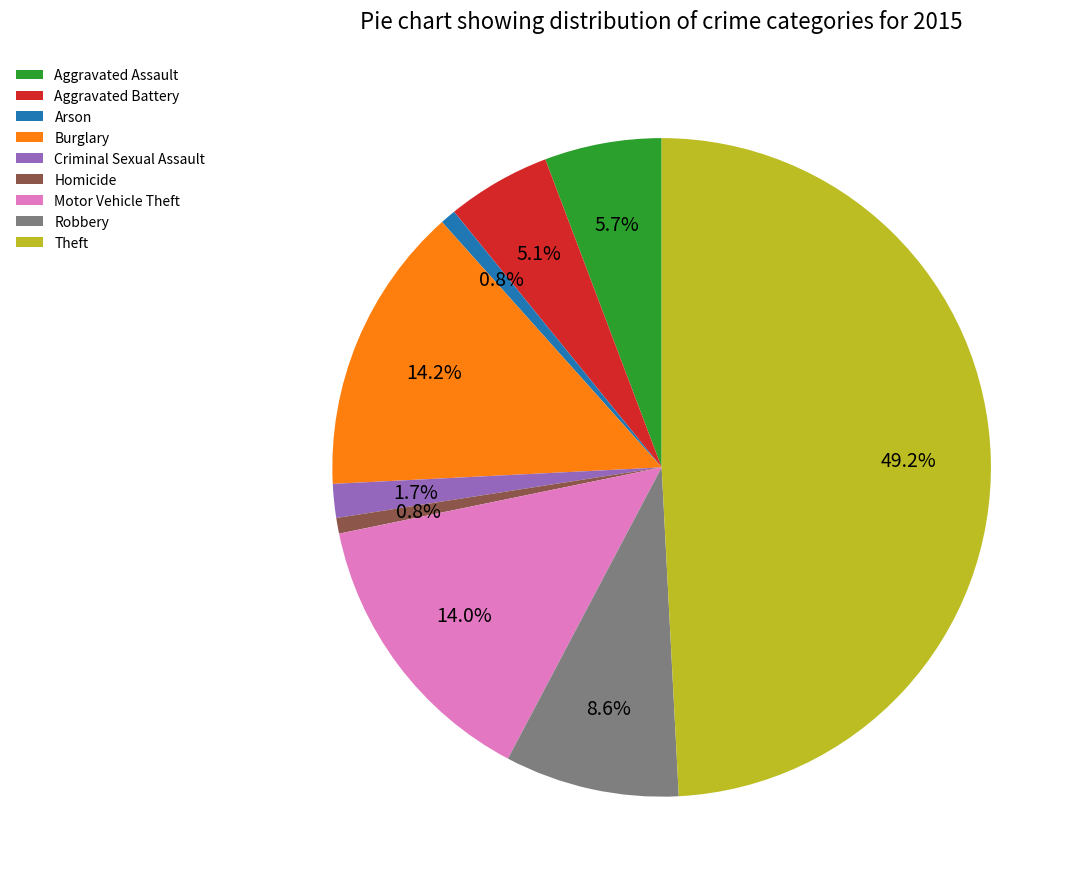

Combined, do Criminal Sexual Assault and Homicide account for over 50%?

No